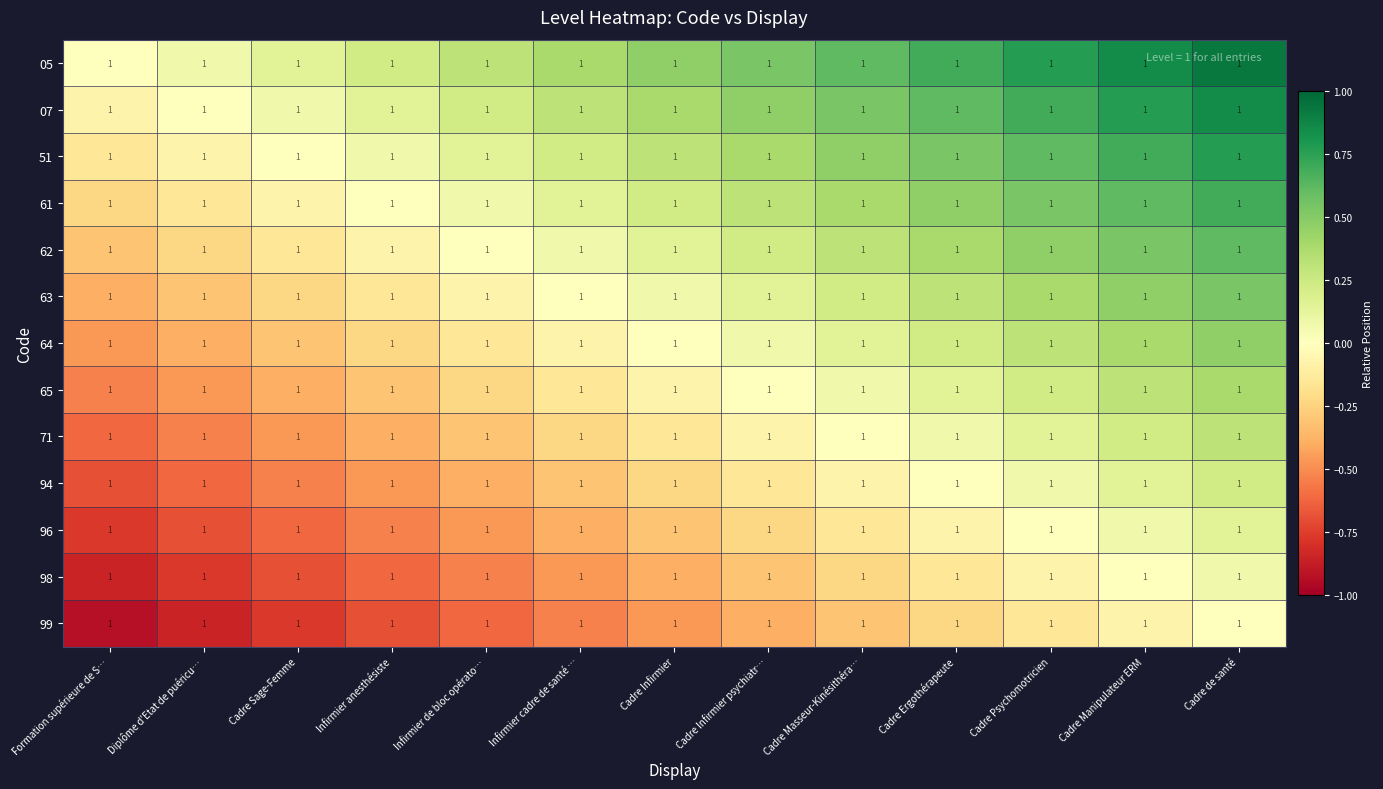

Which has a higher value, Formation supérieure de S… or Cadre Masseur-Kinésithéra…?

Cadre Masseur-Kinésithéra…